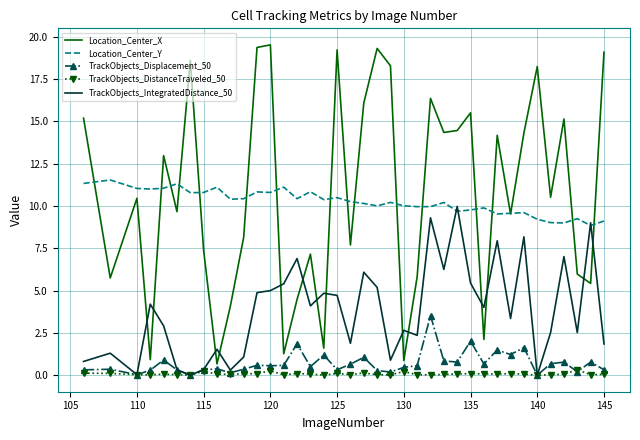

What is the maximum value shown in the chart?

19.5